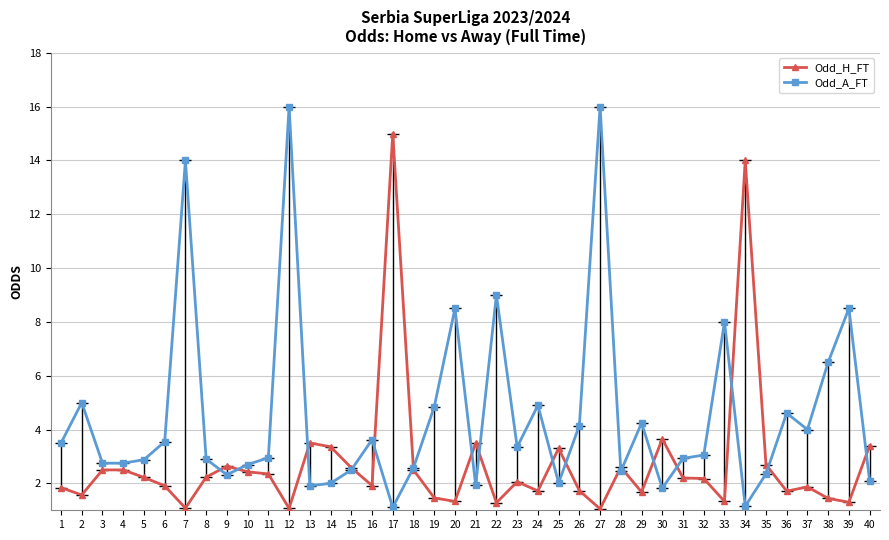

True or false: Odd_H_FT has more than 1 points higher than both neighbors.

True